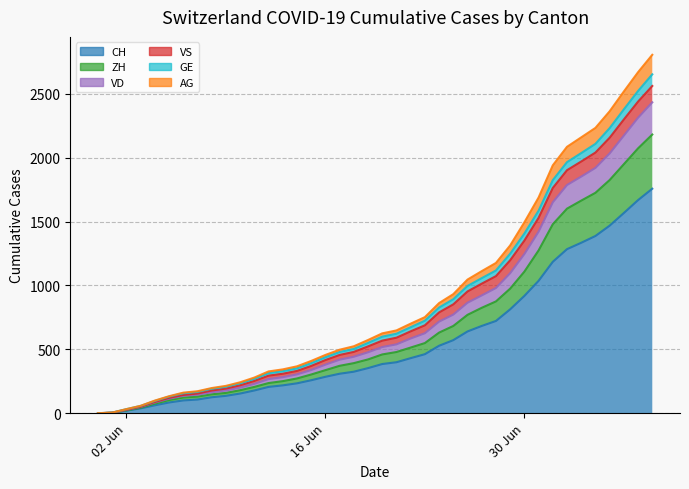

What is the value of the GE point at the 14th from the left?

343